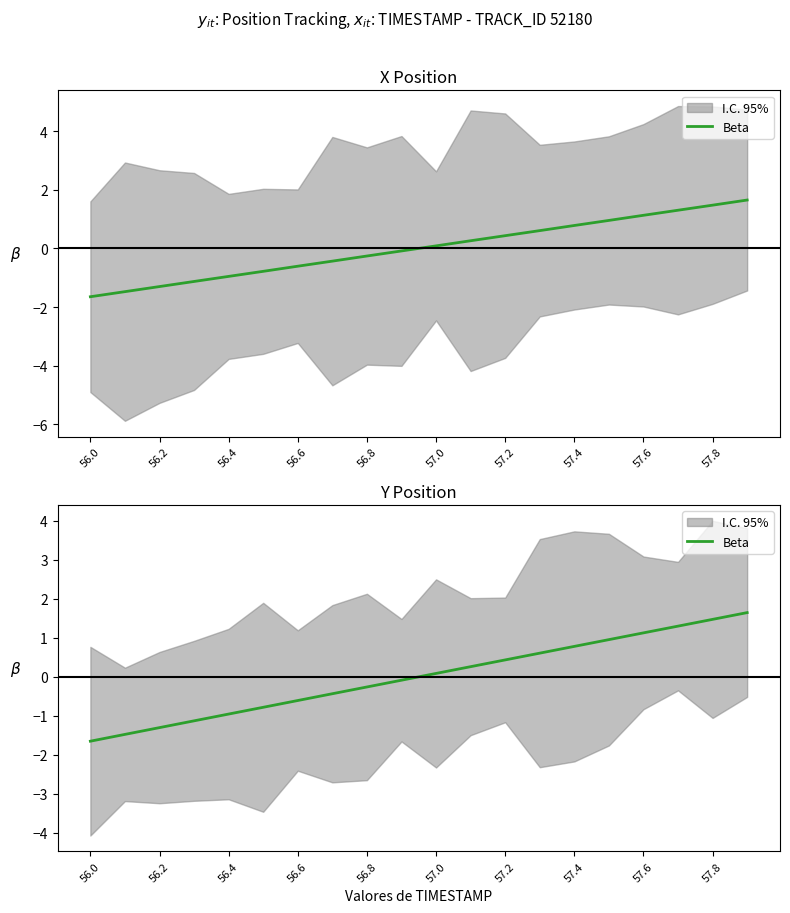

True or false: the data has more than 1 interior local peaks.

False